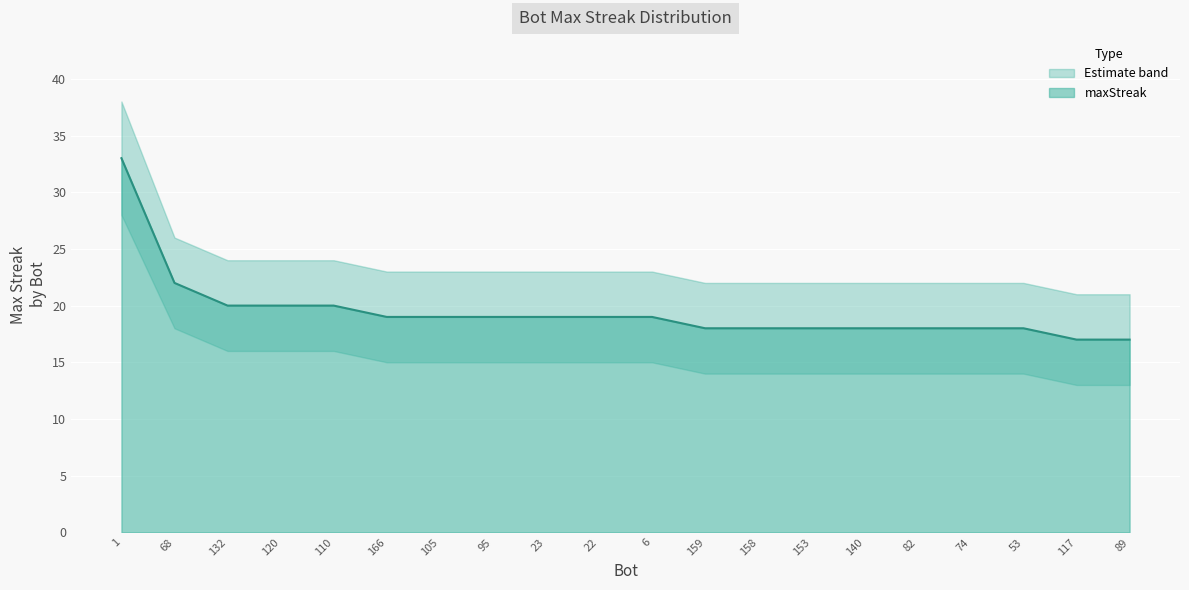

What is the difference between the maximum and minimum values?

16